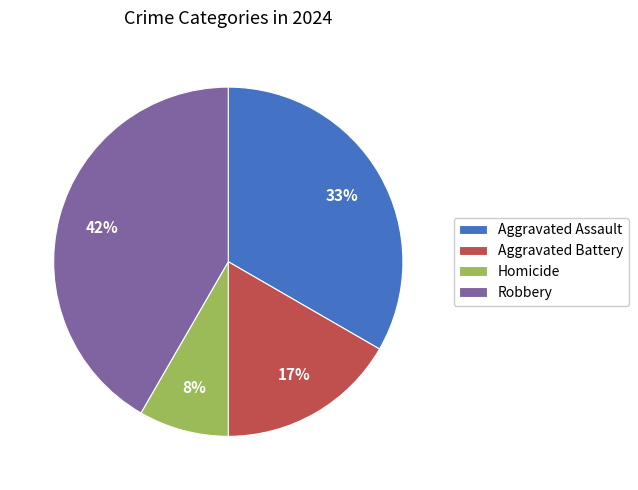

How many slices are in this pie chart?

4